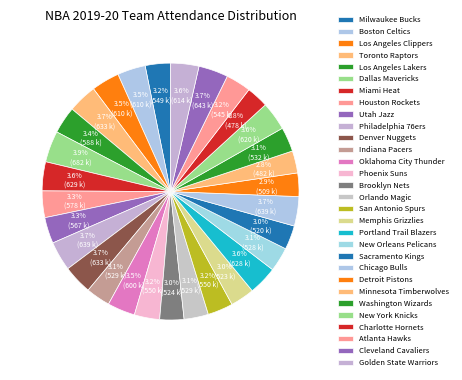

What is the largest slice in the pie chart?

Dallas Mavericks